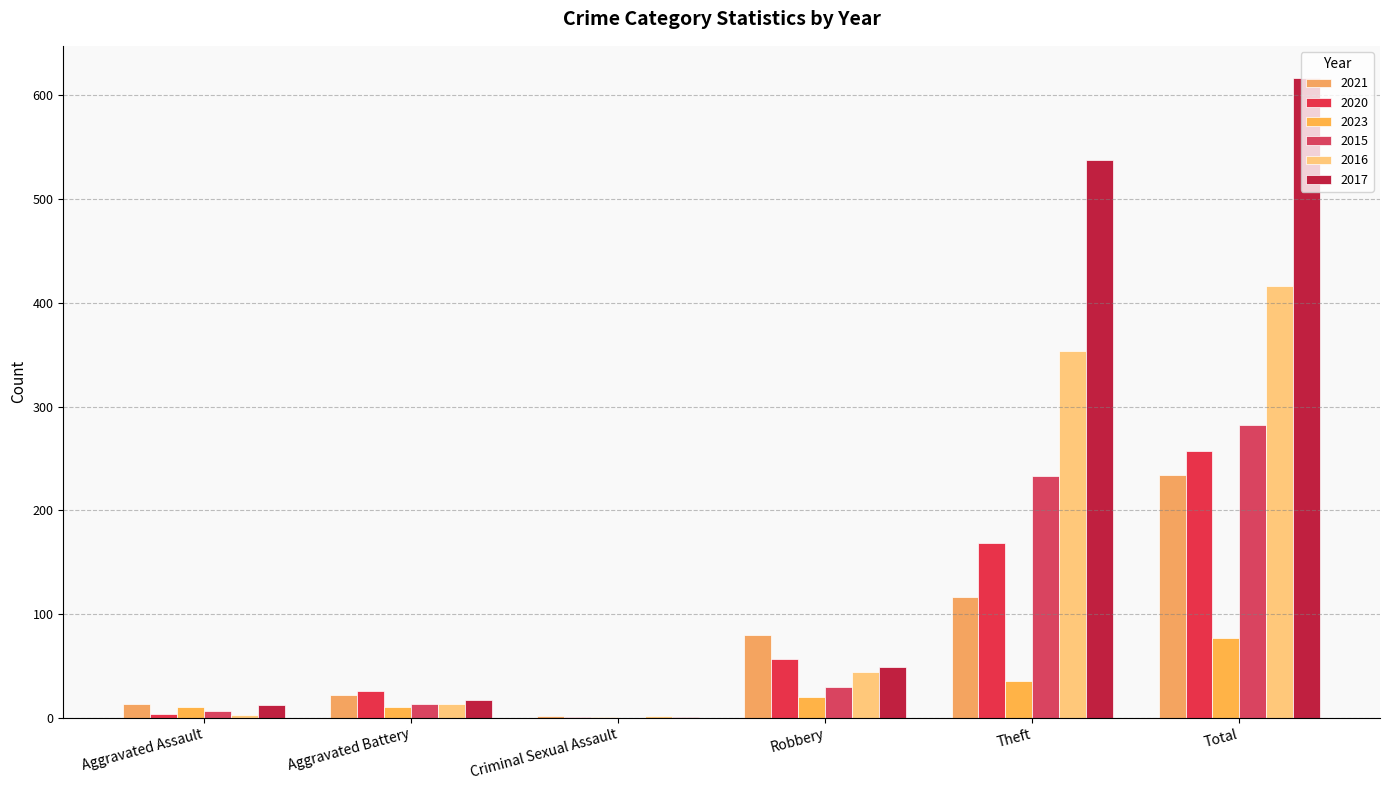

Between Aggravated Assault and Aggravated Battery, which is larger?

Aggravated Battery